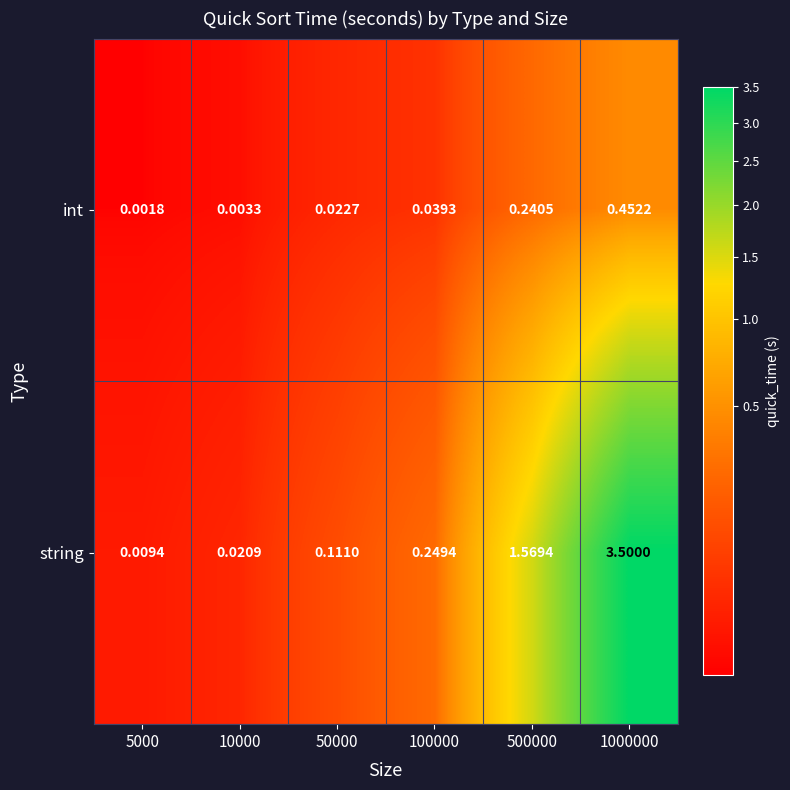

What is the greatest value displayed?

3.5